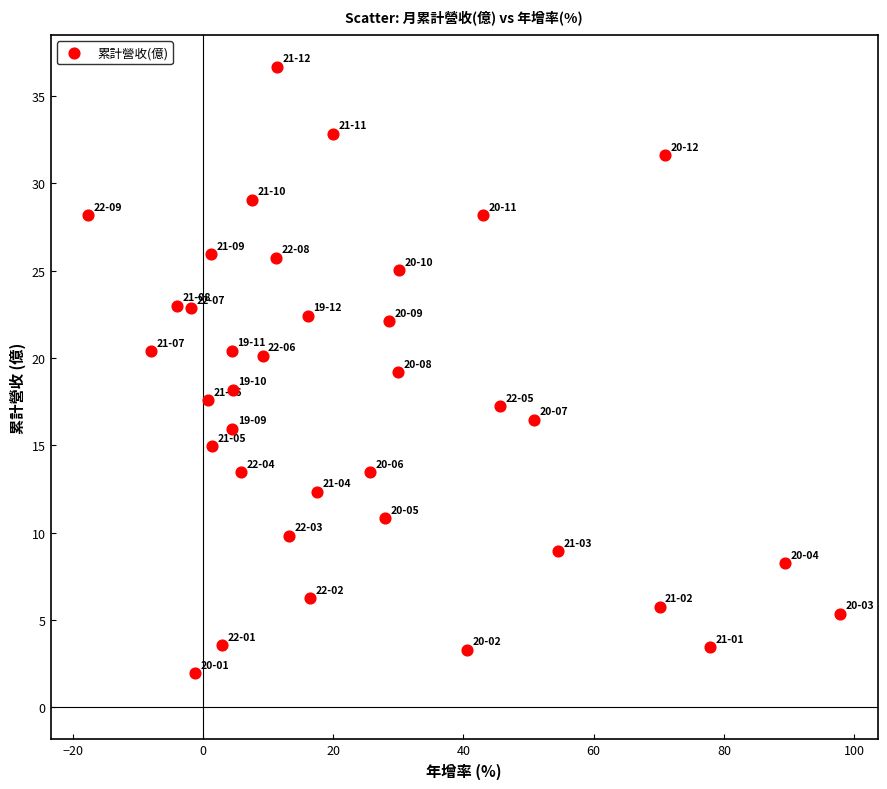

What is the range of X values (max minus min)?

115.4